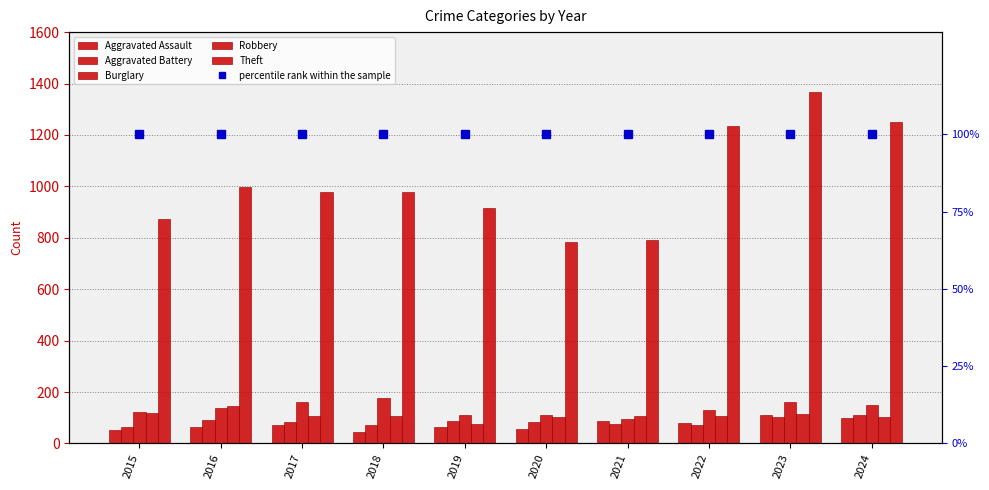

How many series are shown in this chart?

6